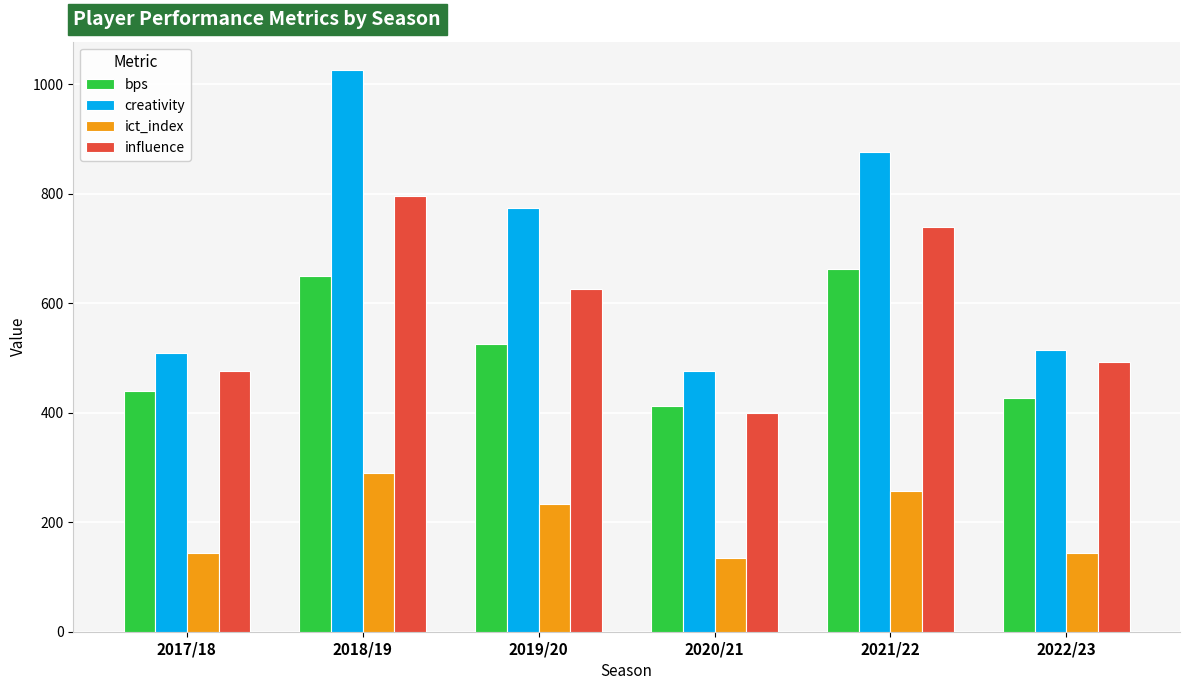

Count the number of categories in the chart.

6